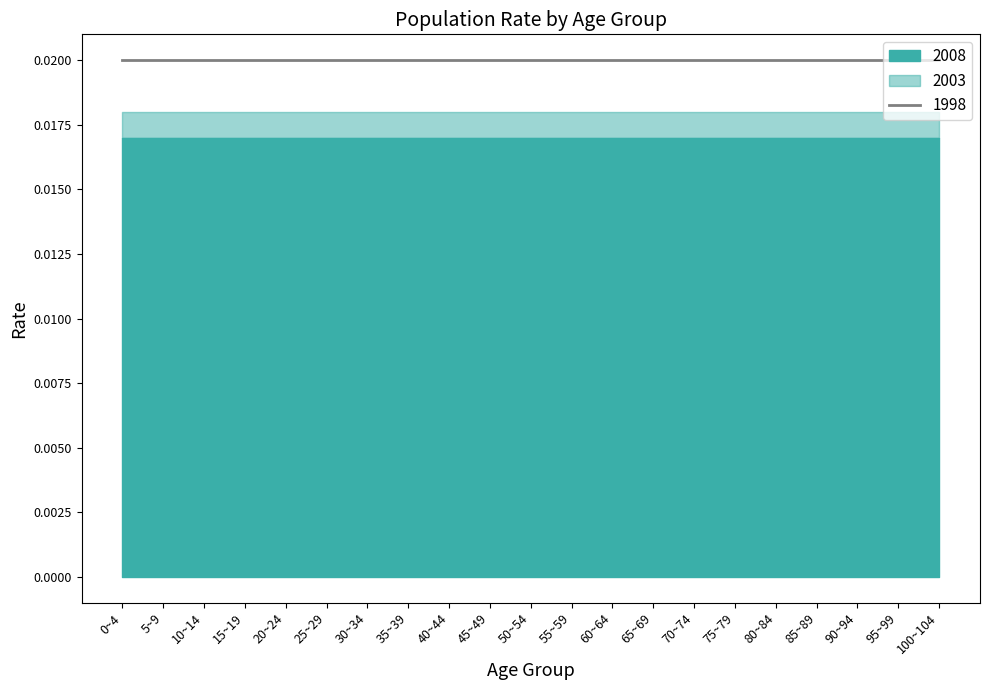

True or false: 2003 has a value of 0.0 at 20~24.

False